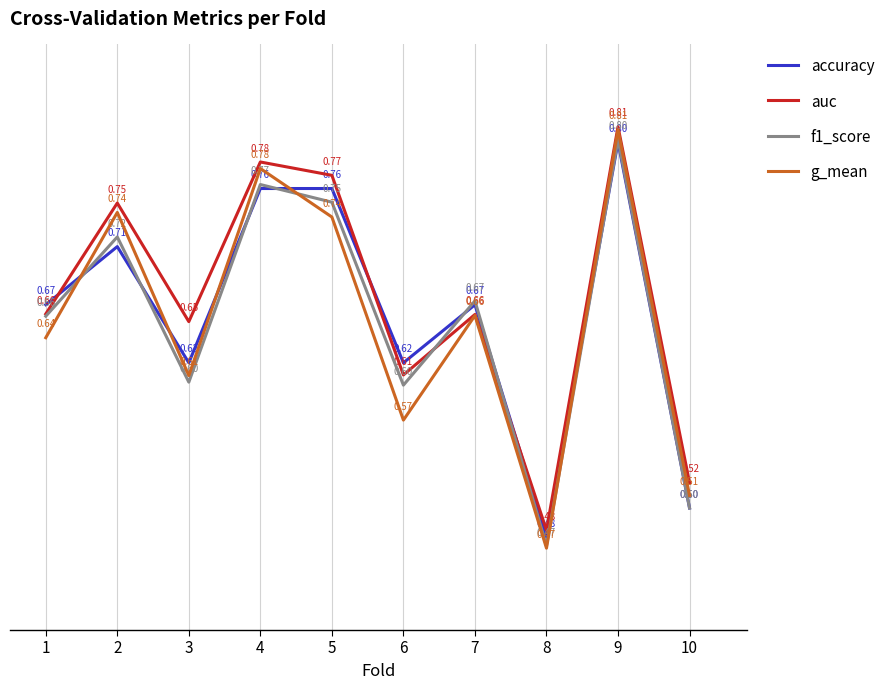

How many lines are shown in the chart?

4